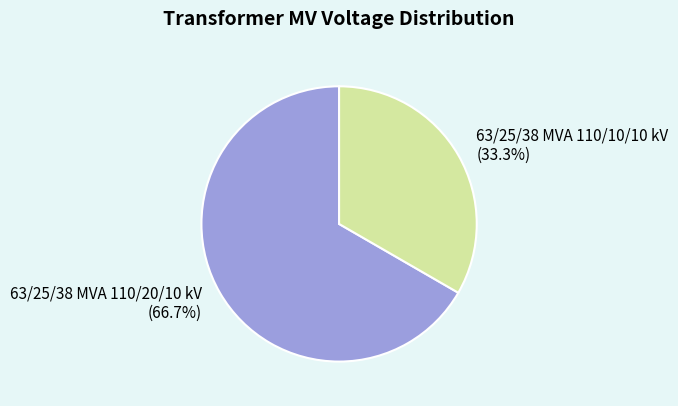

Is there a majority slice in this chart?

Yes